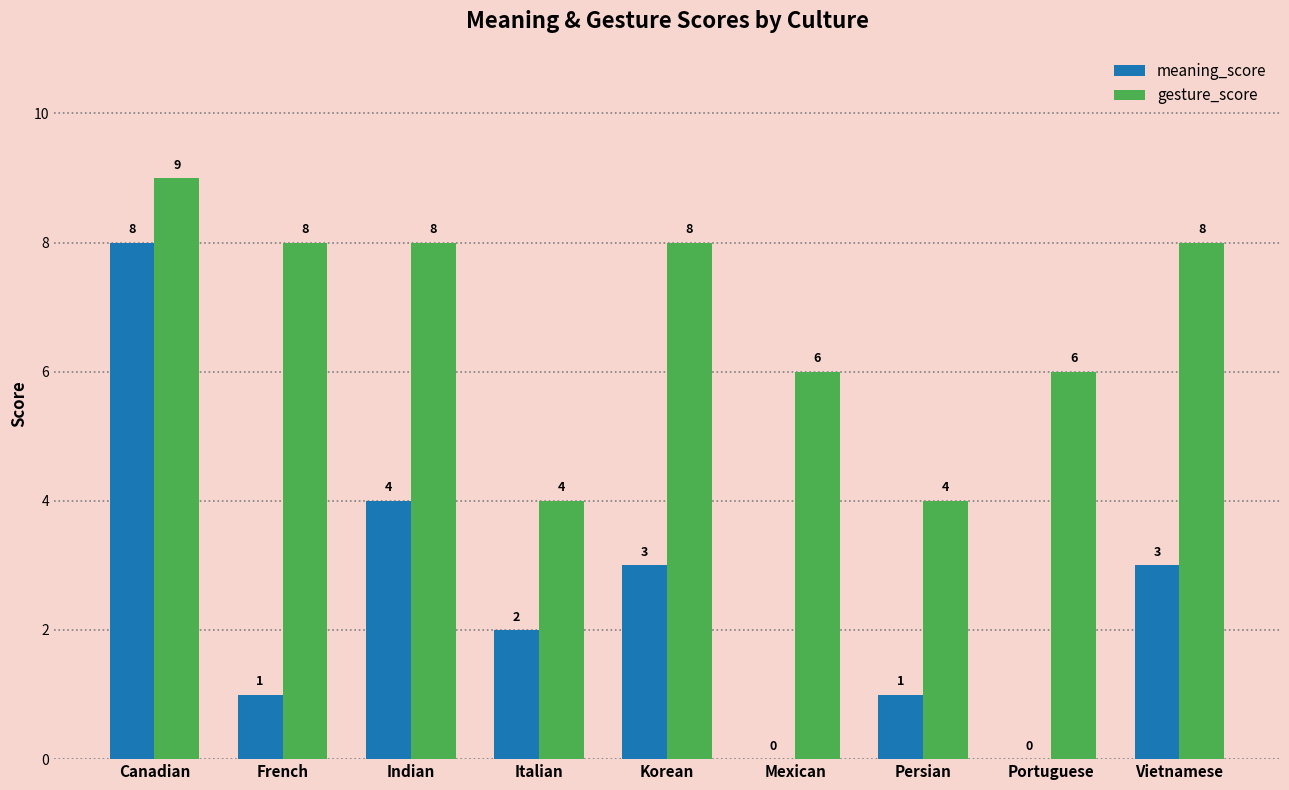

Which category has the highest value across all series?

Canadian